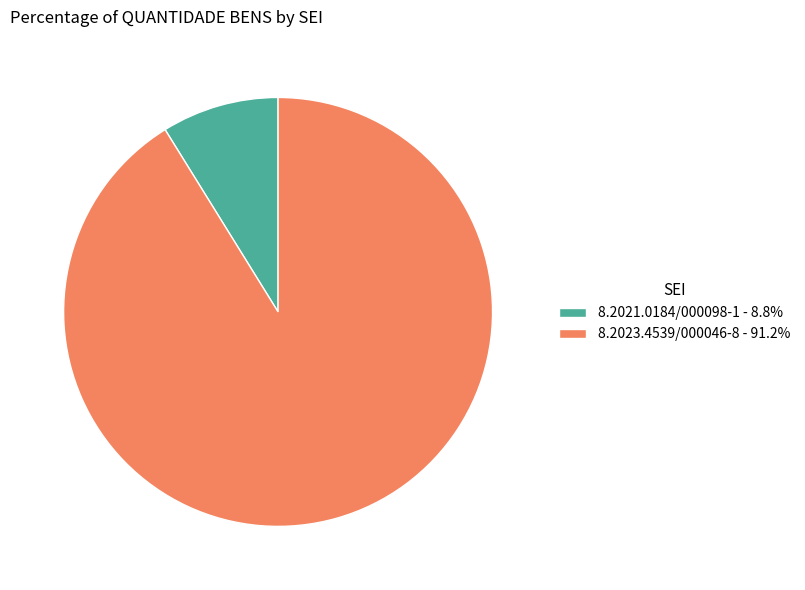

Is the sum of 8.2021.0184/000098-1 - 8.8% and 8.2023.4539/000046-8 - 91.2% greater than half?

Yes